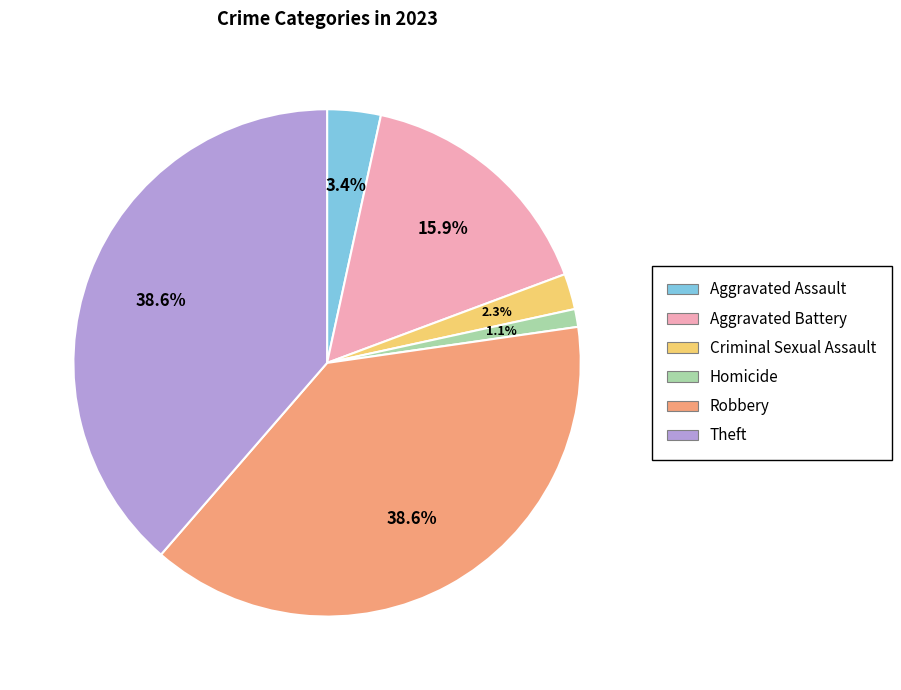

True or false: Robbery accounts for 52% of the total.

False